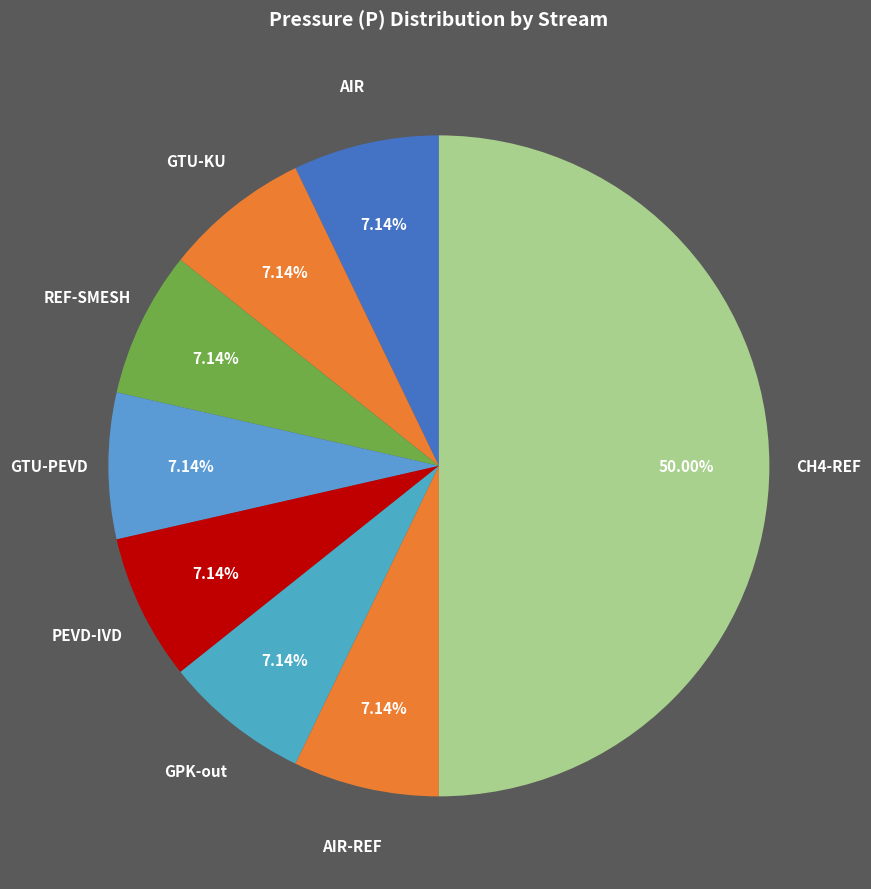

To the nearest percent, what is the average slice percentage?

12%